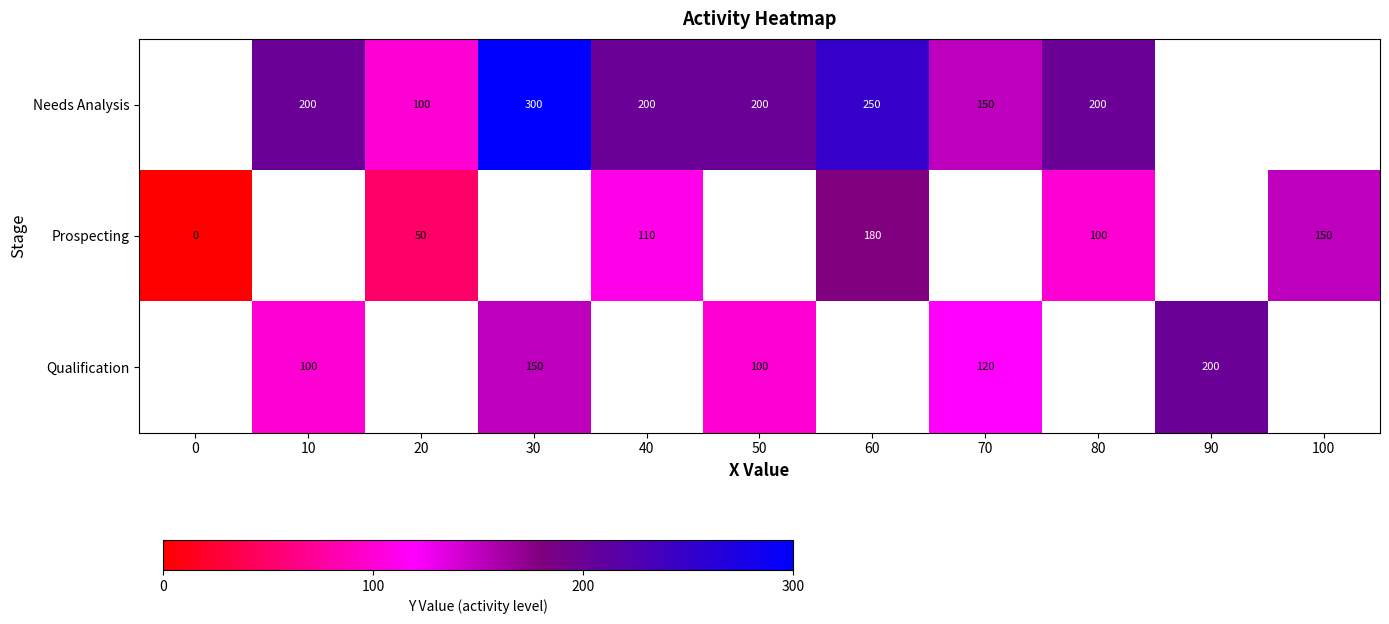

True or false: Needs Analysis has a value of 54 at 70.

False